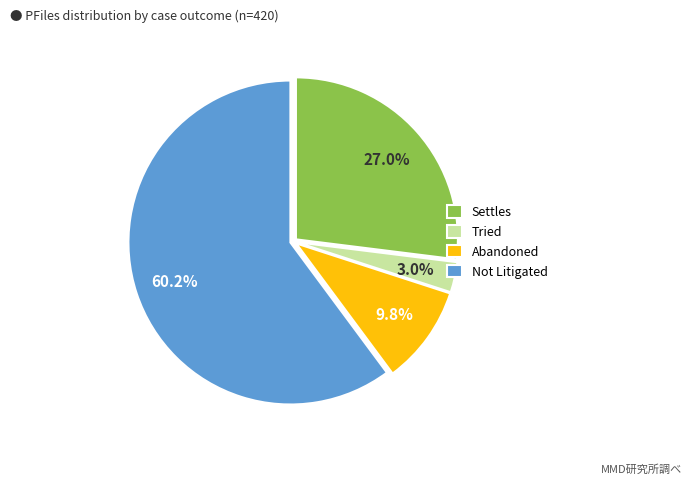

What is the smallest slice in the pie chart?

Tried